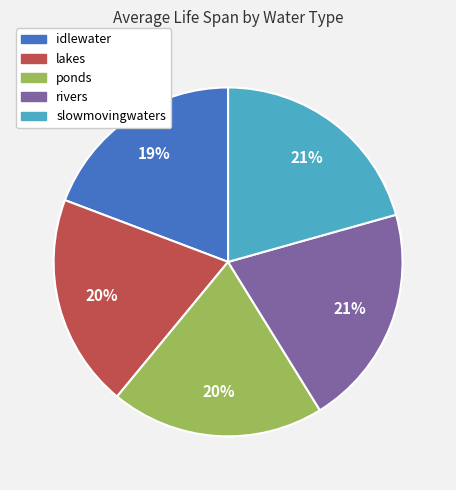

Which has a higher value, slowmovingwaters or ponds?

slowmovingwaters